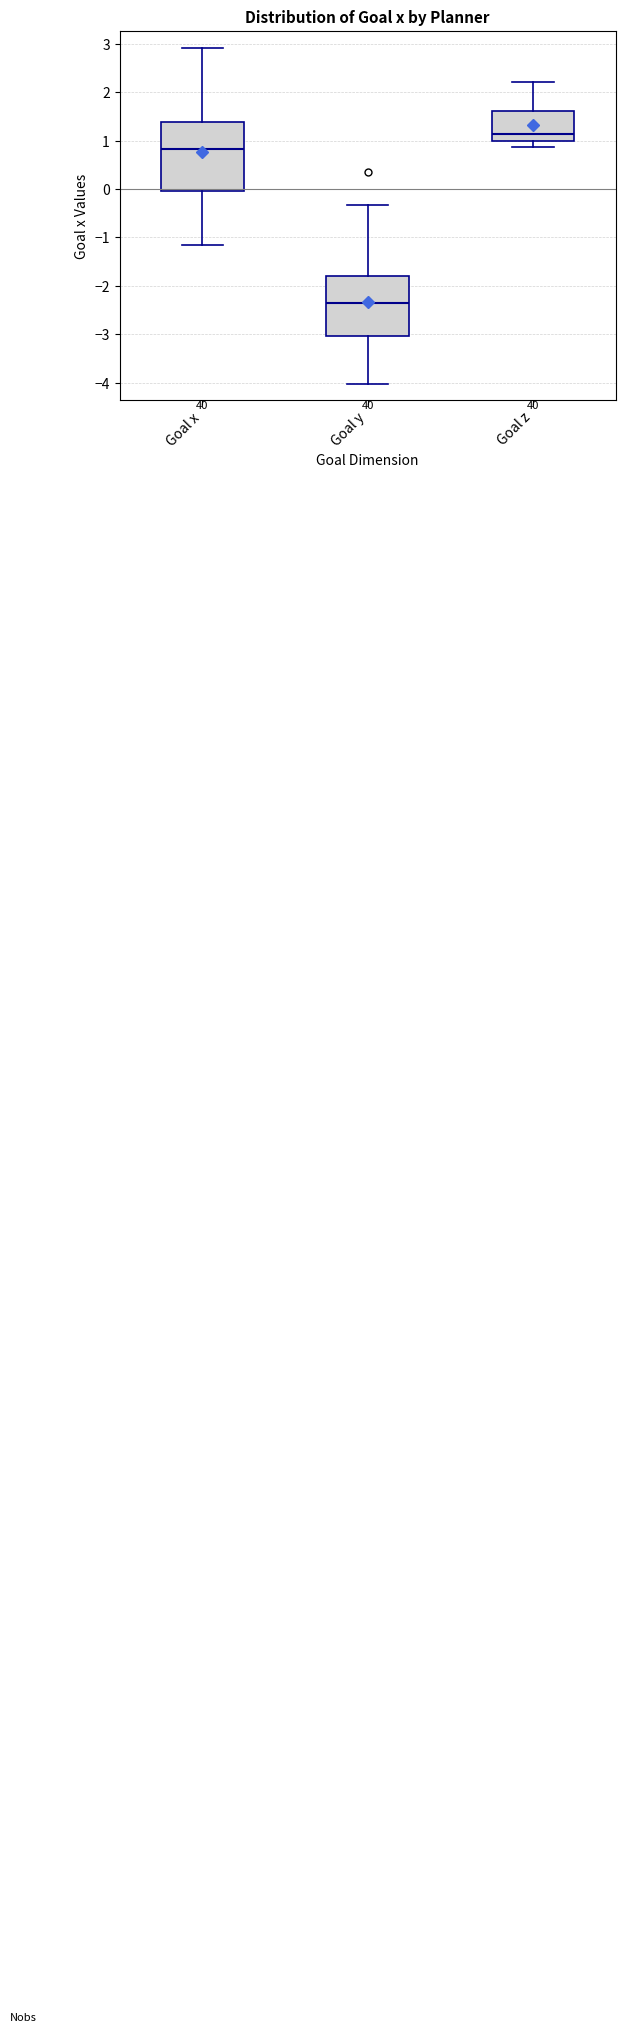

Reading left to right, transcribe this box plot: for each box, give where its median line is, the range the box spans, and where its two whiskers end, as read against the y-axis. The values are not printed on the chart, so give them approximately, as read against the axis.

Goal x: median 0.8, box -0.1 to 1.4, whiskers -1.1 to 2.9
Goal y: median -2.4, box -3.0 to -1.8, whiskers -4.0 to -0.3
Goal z: median 1.1, box 1.0 to 1.6, whiskers 0.9 to 2.2